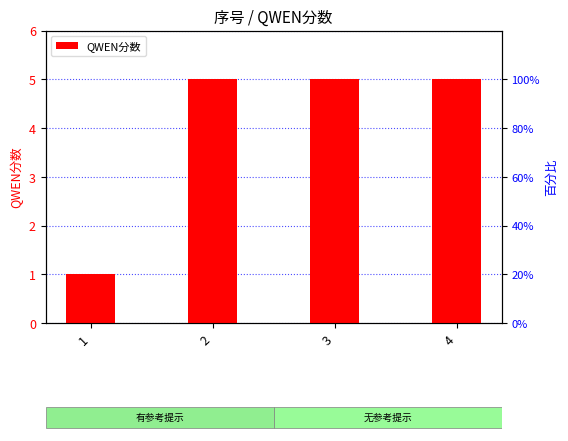

Does the chart contain stacked bars?

No